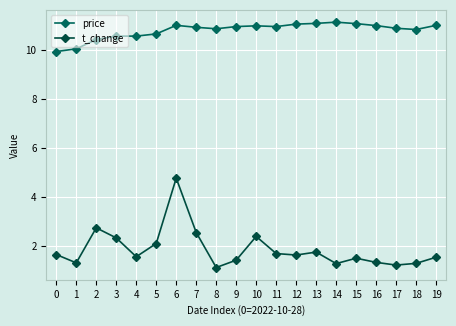

True or false: t_change has a value of 1.7 at 17.

False